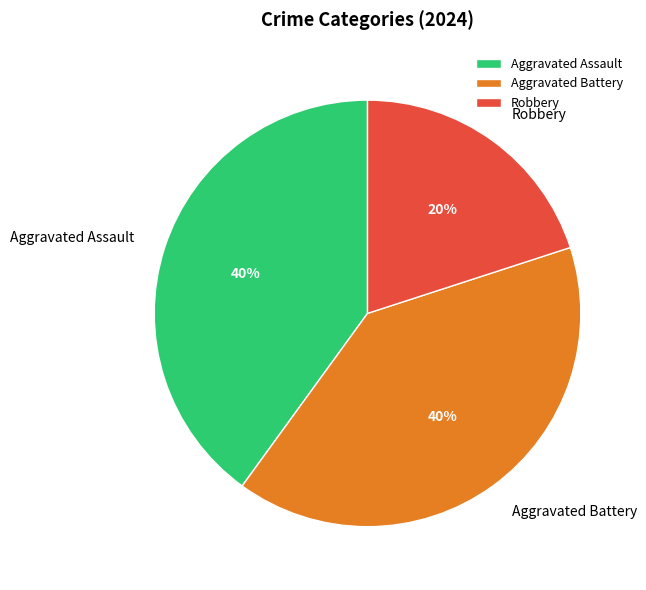

Does any single category account for the majority?

No